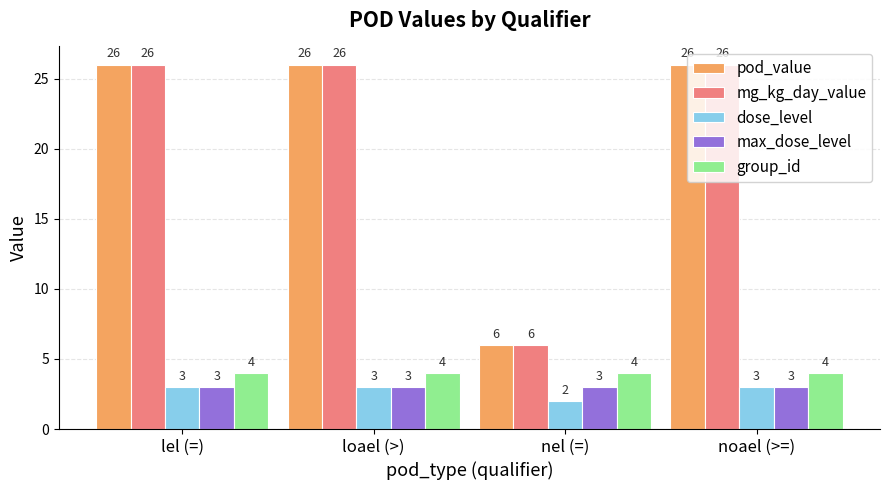

Is it true that dose_level equals 2 at nel (=)?

True